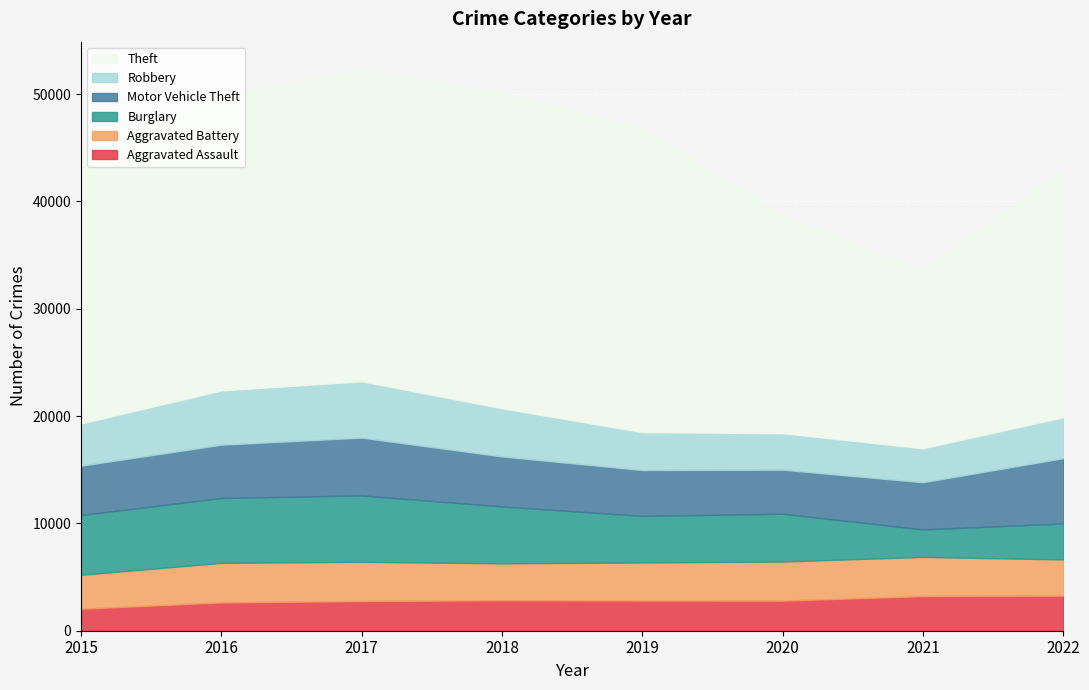

List the series in order of their peak value, highest first.

Theft, Burglary, Motor Vehicle Theft, Robbery, Aggravated Battery, Aggravated Assault